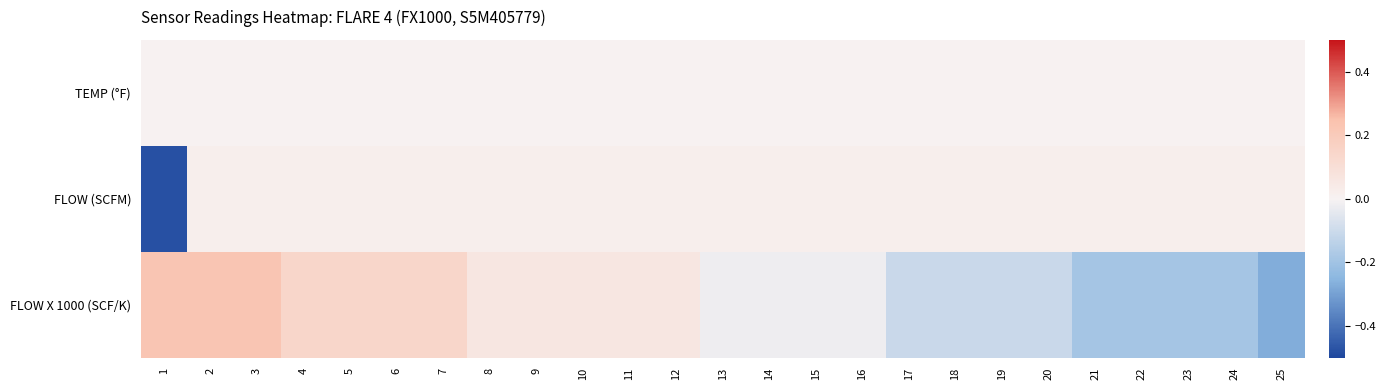

Reading right to left, extract all data points from this chart.

TEMP (°F): 25=0.0	24=0.0	23=0.0	22=0.0	21=0.0	20=0.0	19=0.0	18=0.0	17=0.0	16=0.0	15=0.0	14=0.0	13=0.0	12=0.0	11=0.0	10=0.0	9=0.0	8=0.0	7=0.0	6=0.0	5=0.0	4=0.0	3=0.0	2=0.0	1=0.0
FLOW (SCFM): 25=0.0	24=0.0	23=0.0	22=0.0	21=0.0	20=0.0	19=0.0	18=0.0	17=0.0	16=0.0	15=0.0	14=0.0	13=0.0	12=0.0	11=0.0	10=0.0	9=0.0	8=0.0	7=0.0	6=0.0	5=0.0	4=0.0	3=0.0	2=0.0	1=-0.5
FLOW X 1000 (SCF/K): 25=-0.3	24=-0.2	23=-0.2	22=-0.2	21=-0.2	20=-0.1	19=-0.1	18=-0.1	17=-0.1	16=-0.0	15=-0.0	14=-0.0	13=-0.0	12=0.1	11=0.1	10=0.1	9=0.1	8=0.1	7=0.1	6=0.1	5=0.1	4=0.1	3=0.2	2=0.2	1=0.2